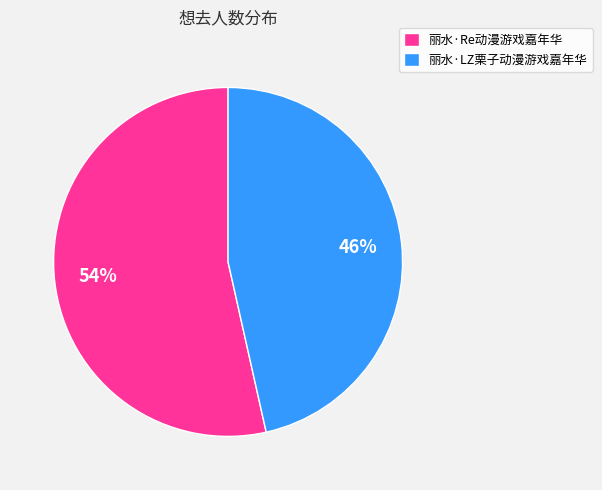

To the nearest percent, what is the combined percentage of 丽水·LZ栗子动漫游戏嘉年华 and 丽水·Re动漫游戏嘉年华?

100%